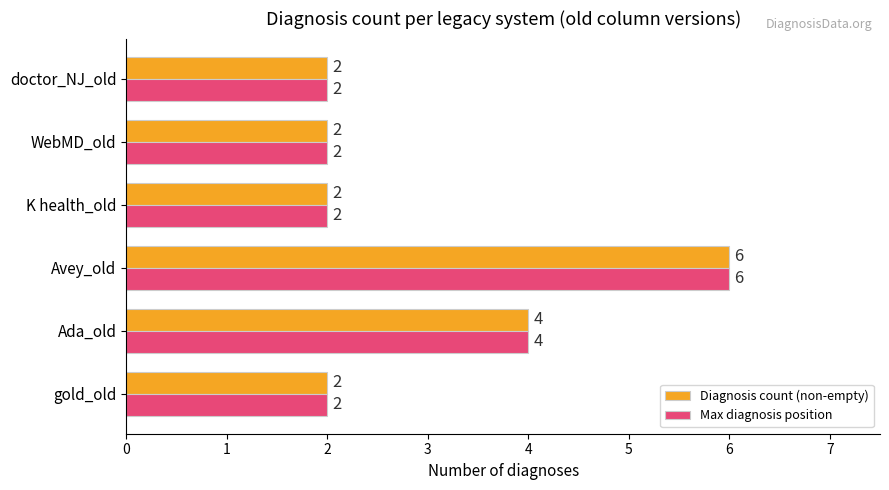

How many categories are shown in the chart?

6